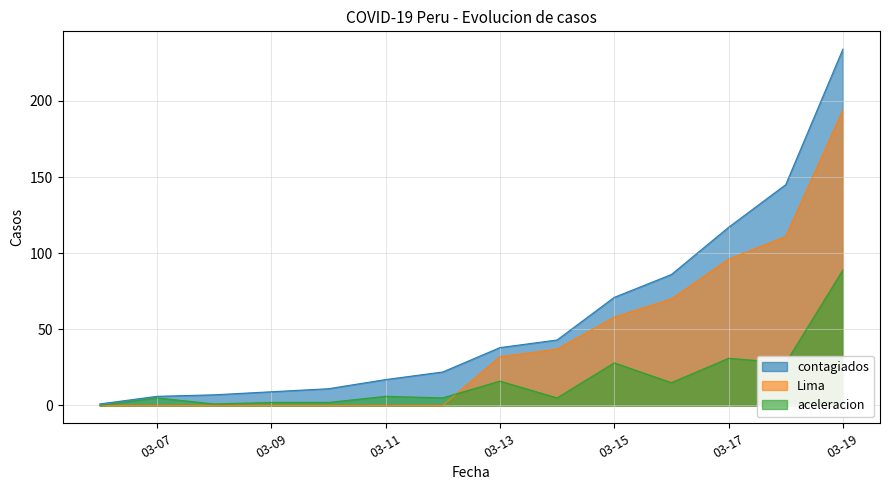

The value of Lima at 2020-03-14 is 55. True or false?

False